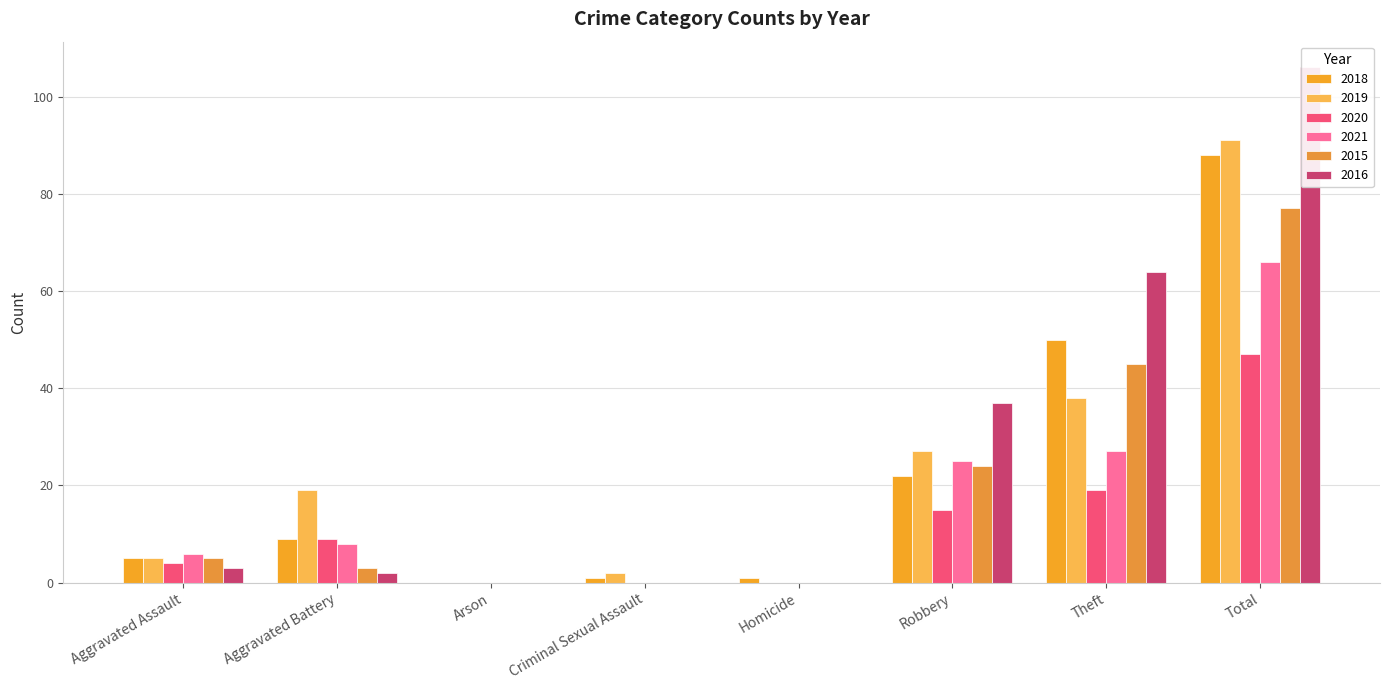

Where is 2021 nearest to the value 33?

Theft